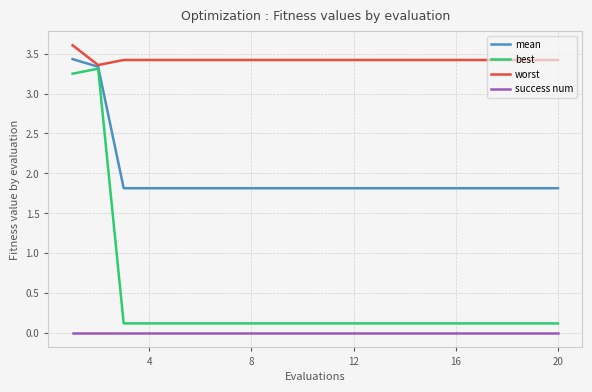

What is the maximum value shown in the chart?

3.6